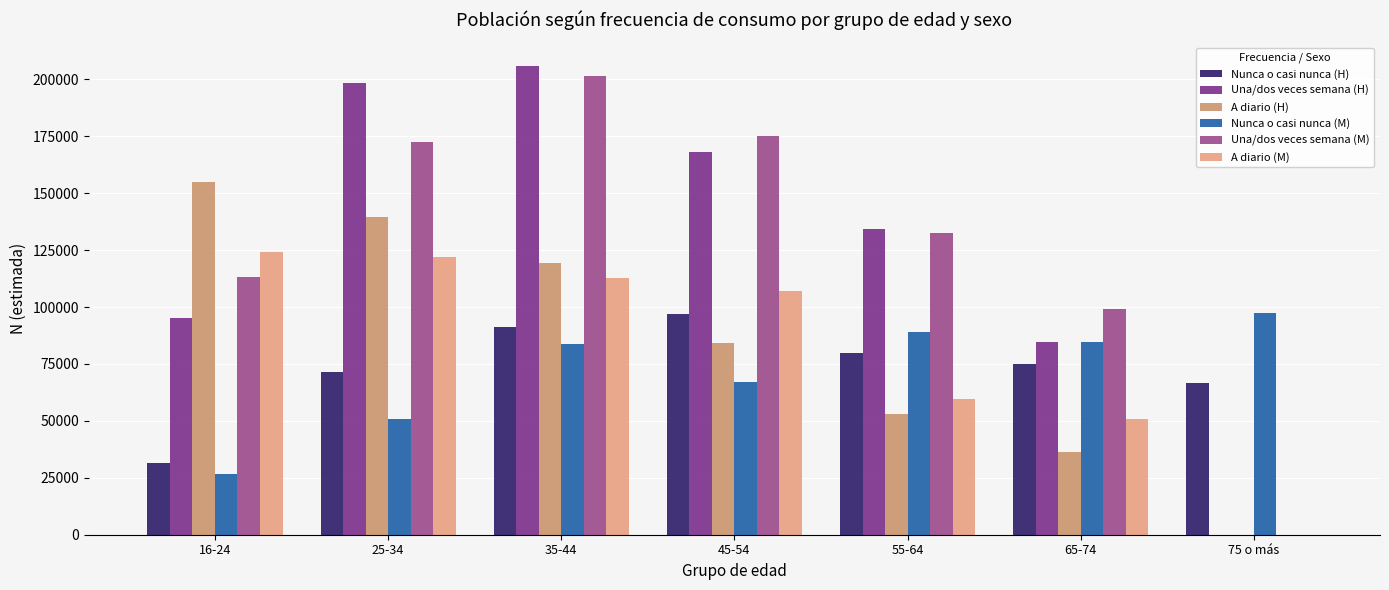

Count the number of data series in this chart.

6